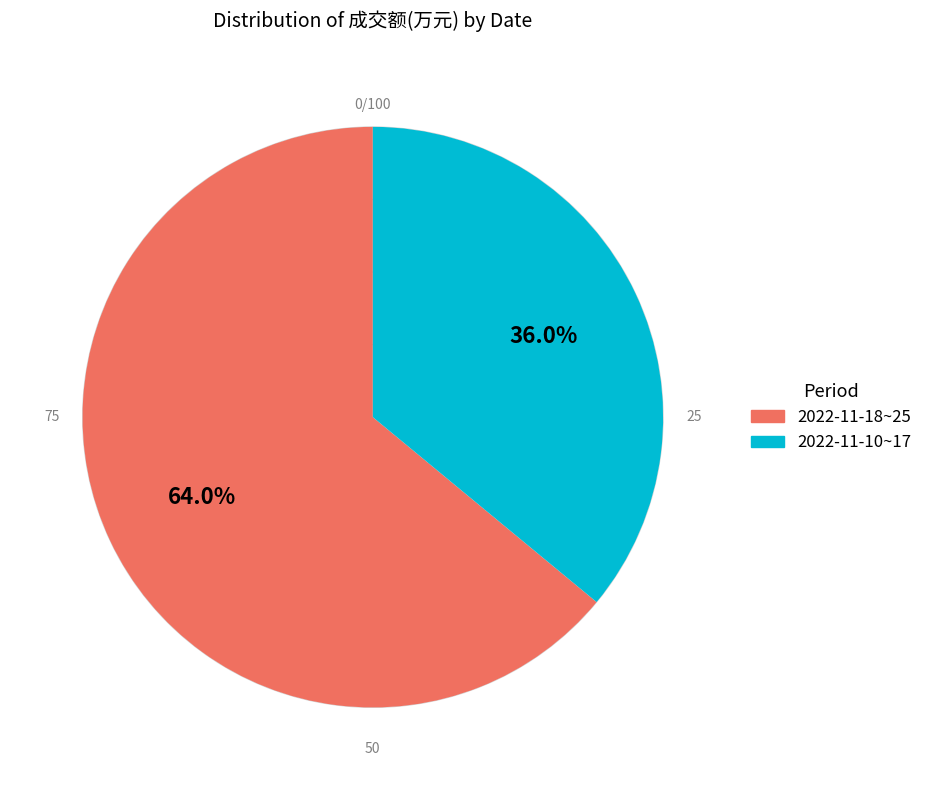

Is there a majority slice in this chart?

Yes